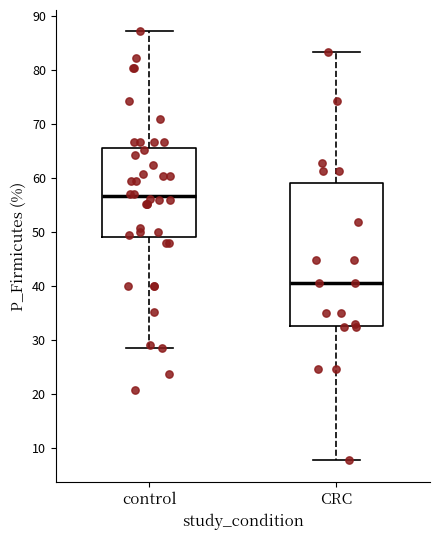

Which box's median line is the lowest?

CRC